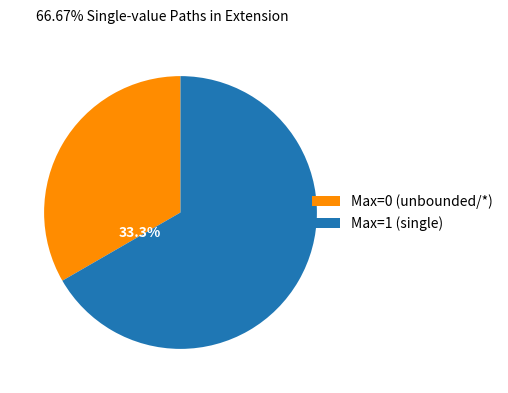

Which slice is the smallest?

Max=0 (unbounded/*)